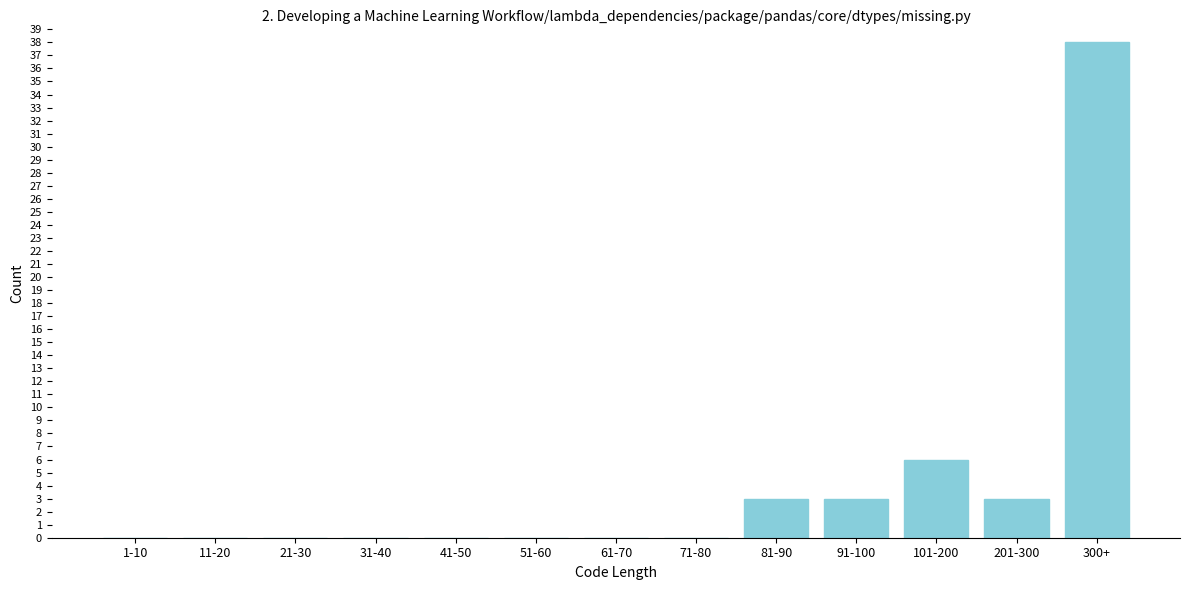

Reading left to right, what are all the values shown in this chart?

1-10=0	11-20=0	21-30=0	31-40=0	41-50=0	51-60=0	61-70=0	71-80=0	81-90=3	91-100=3	101-200=6	201-300=3	300+=38